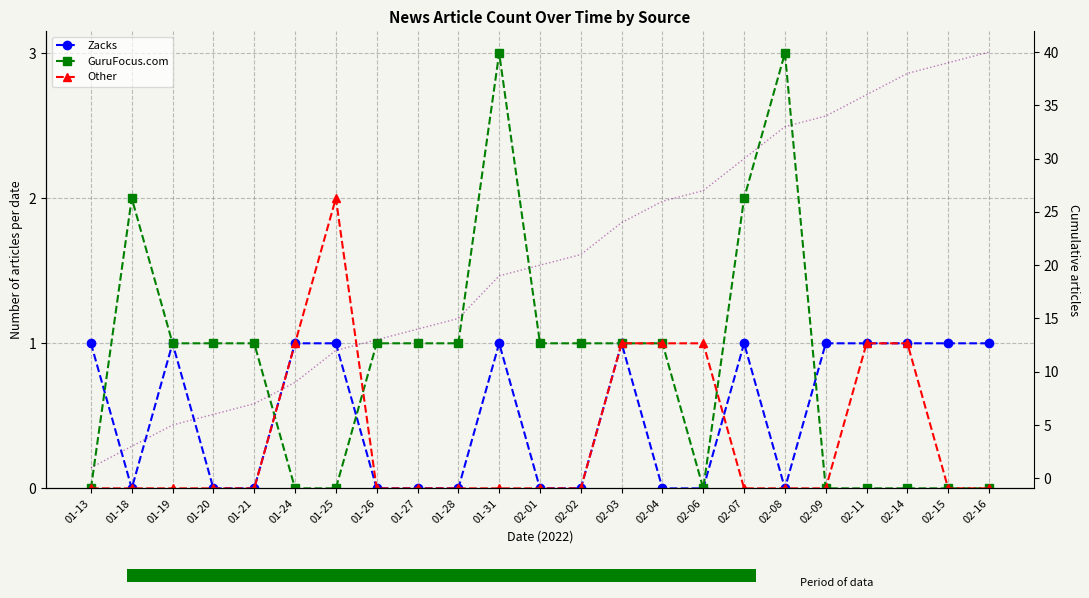

At how many categories does at least one series exceed 21?

10